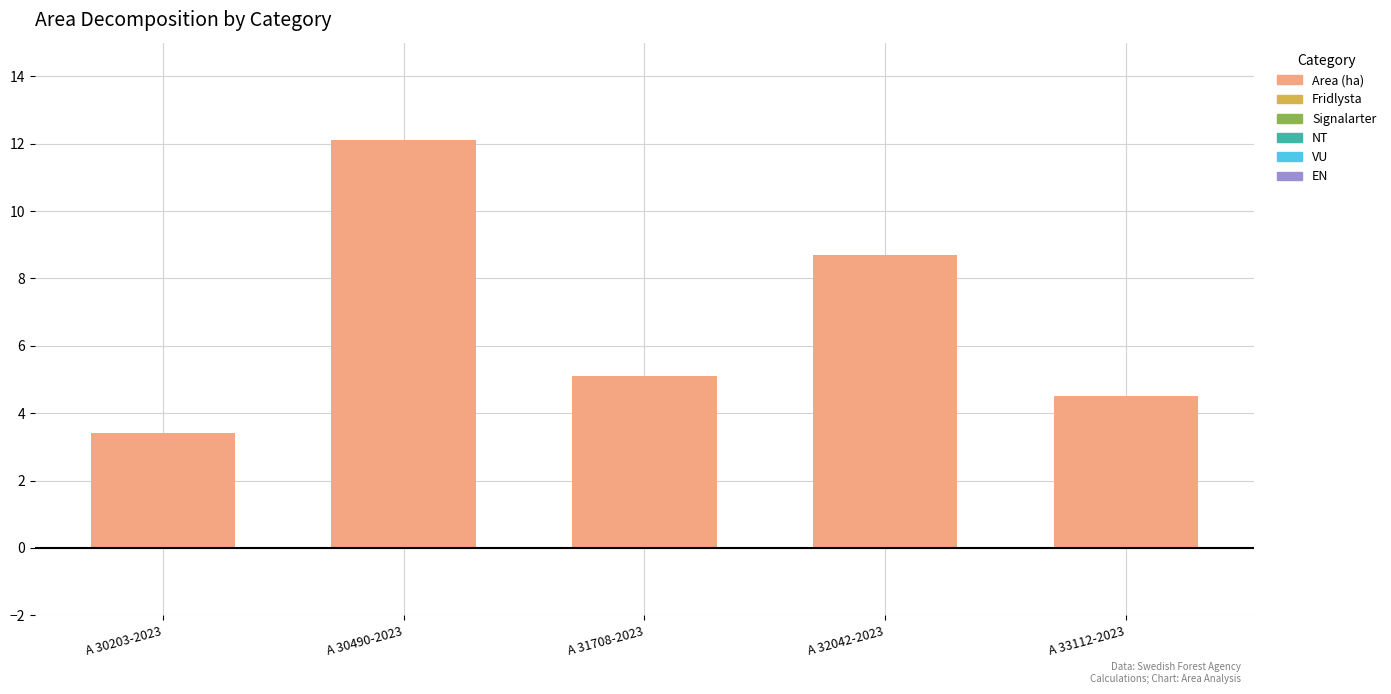

Count the number of categories in the chart.

5